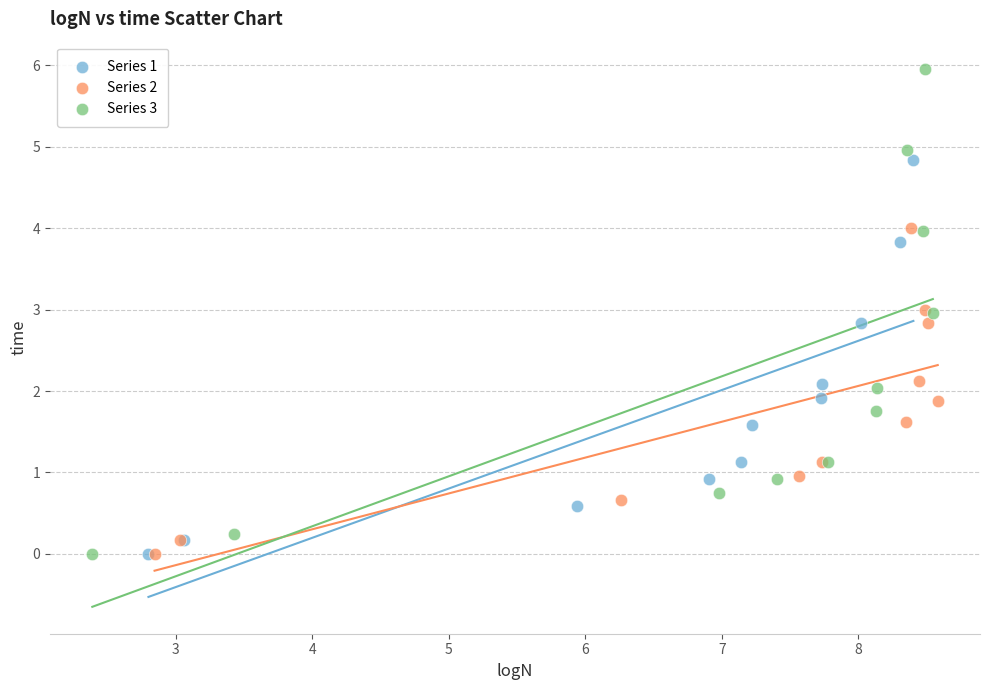

Which series has the largest Y range (max minus min)?

Series 3